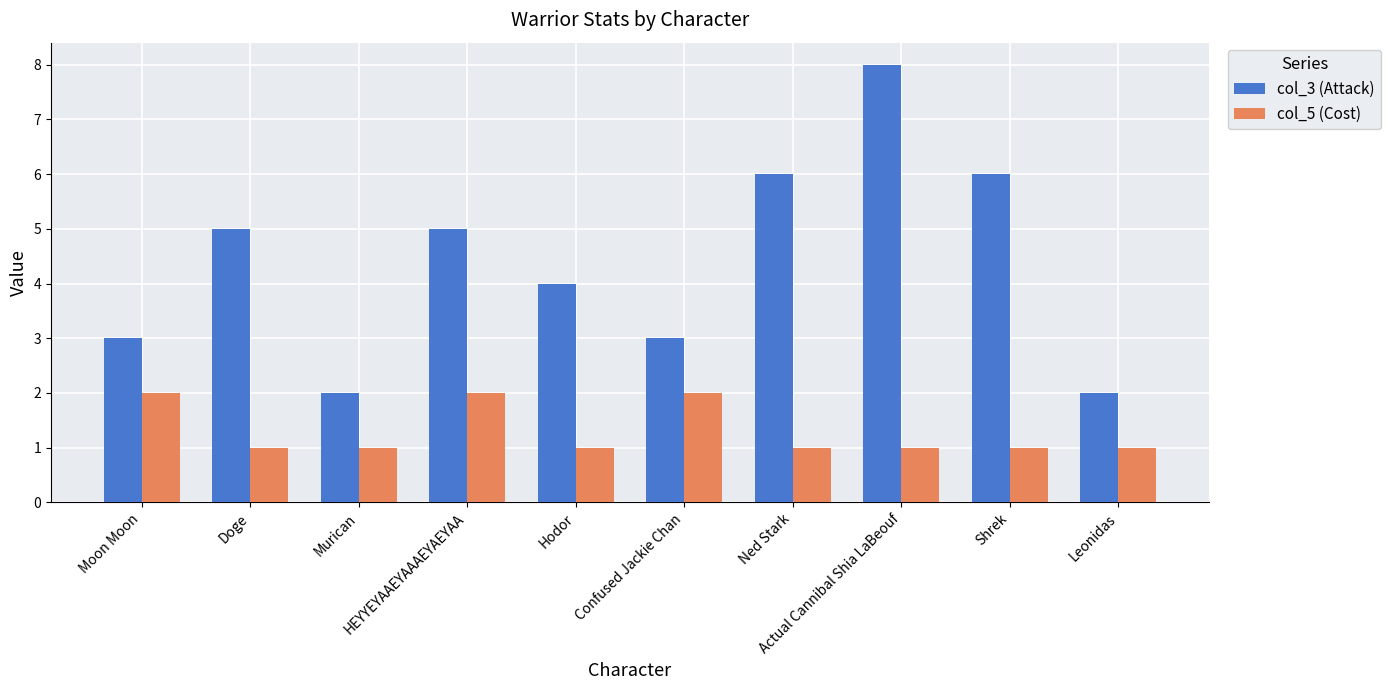

Is it true that col_5 (Cost) equals 1 at Hodor?

True